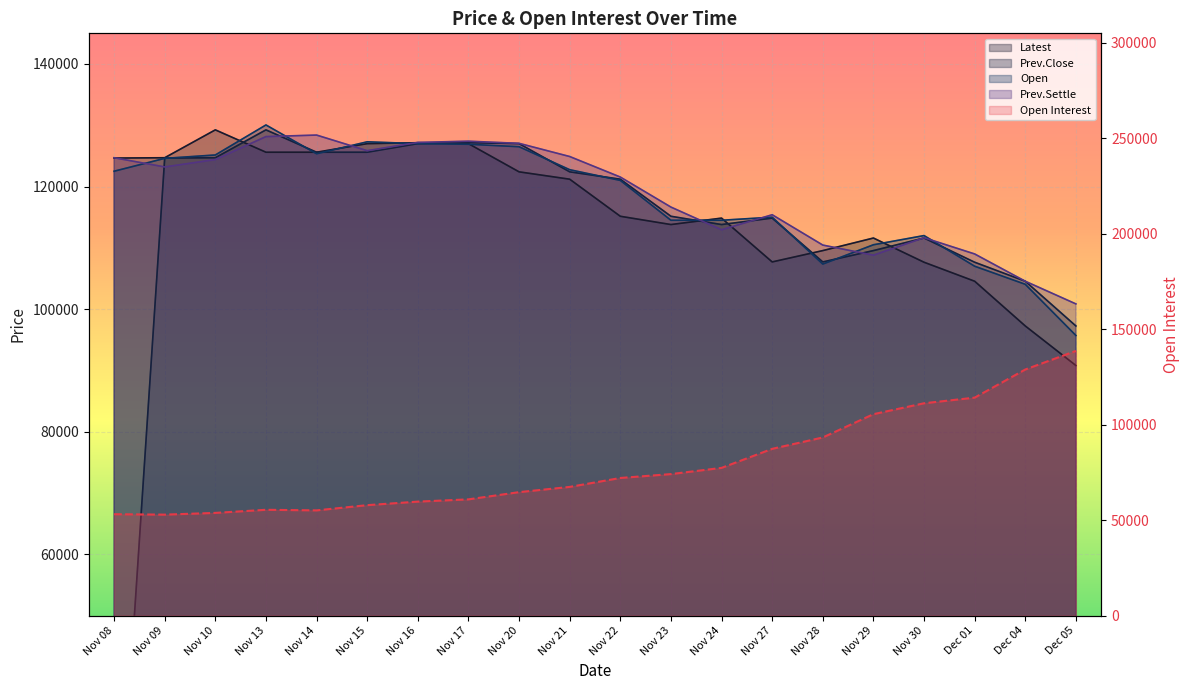

True or false: Open Interest and Prev.Close cross at least once.

True